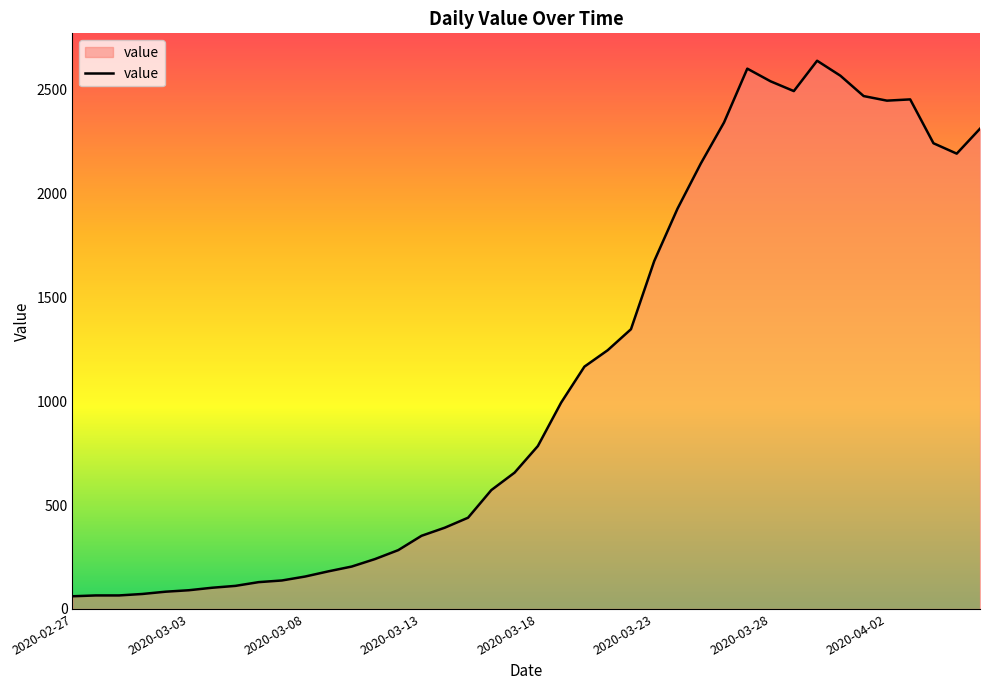

What is the difference between the maximum and minimum values?

2577